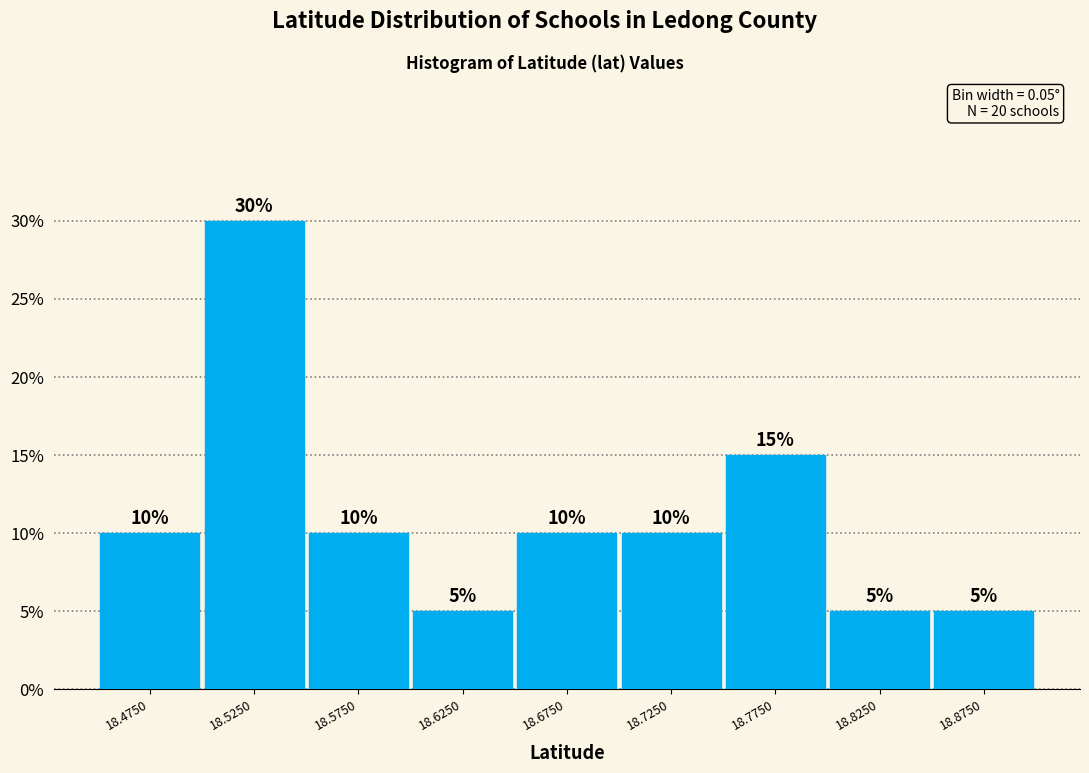

How tall is the bar that spans 18.45 to 18.50 on the x-axis?

10